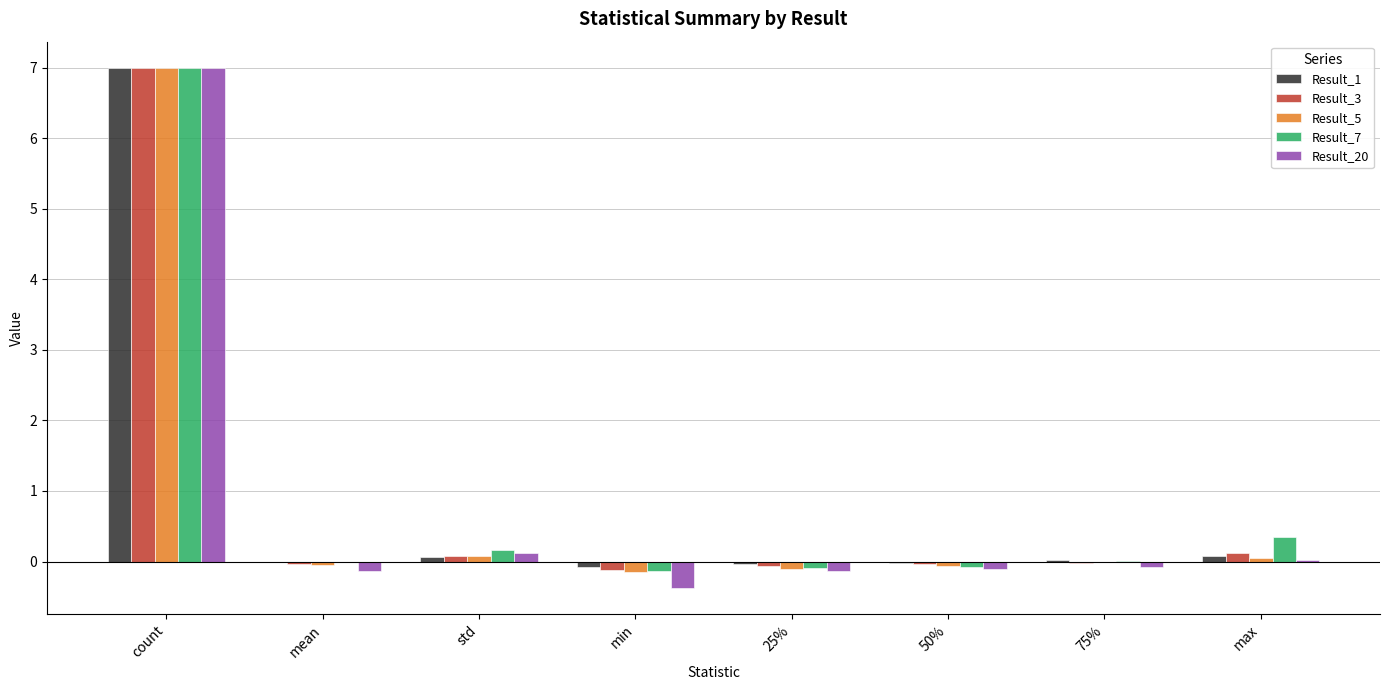

How many groups of bars are there?

8